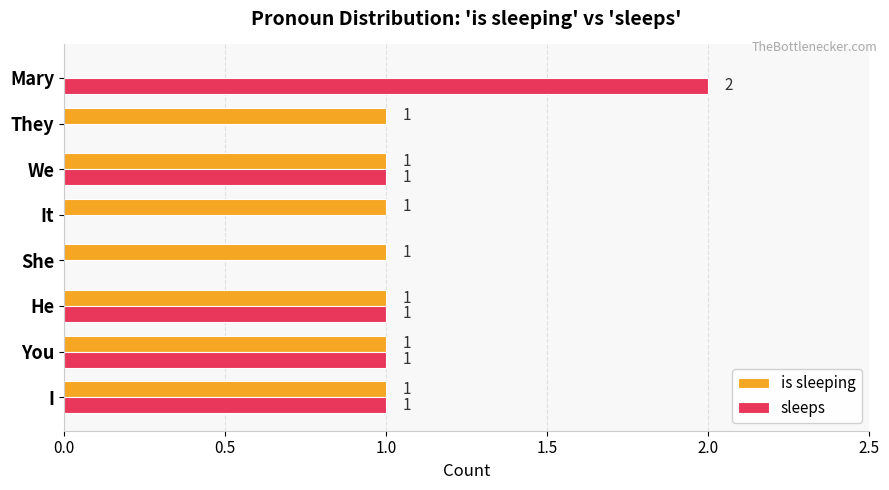

True or false: sleeps has a value of 1 at You.

True